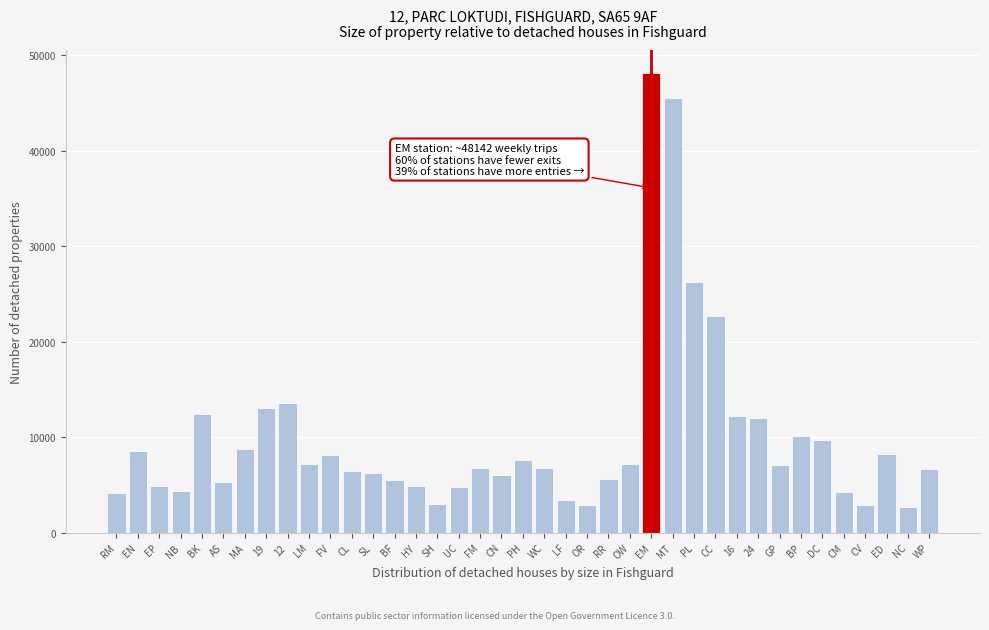

Where is the data nearest to the value 25430?

PL